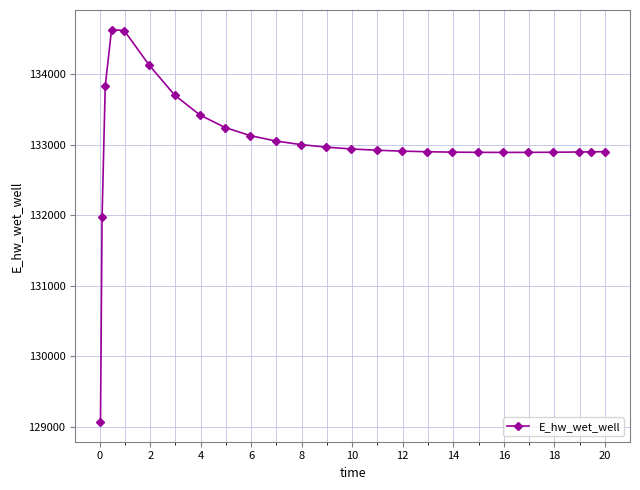

What is the value of the 15th point from the left?

132920.5